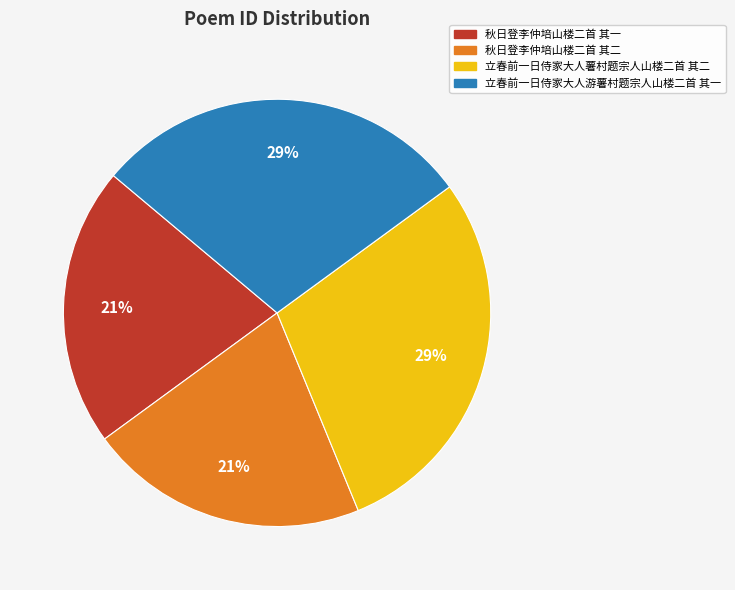

True or false: 立春前一日侍家大人薯村题宗人山楼二首 其二 accounts for 29% of the total.

True